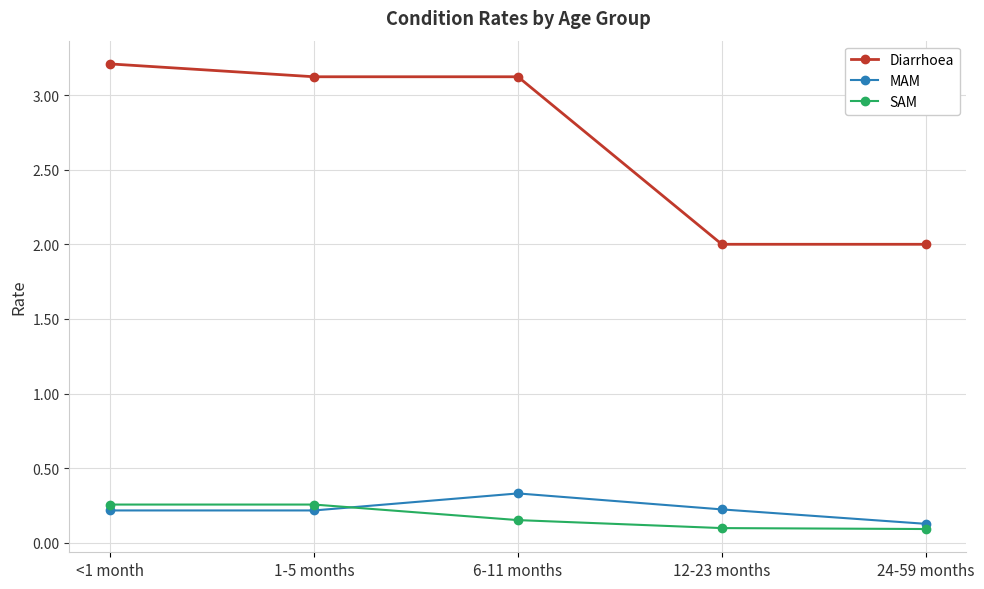

What is the minimum value shown in the chart?

0.1